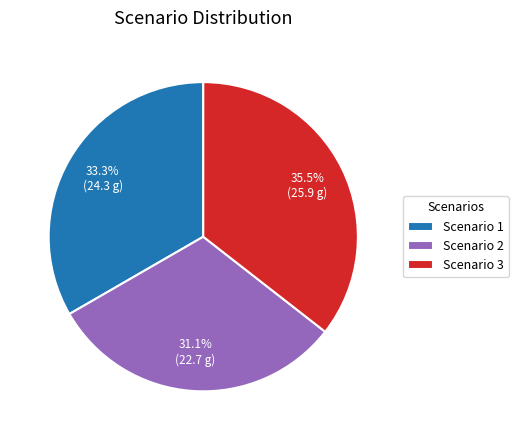

Does any single category account for the majority?

No